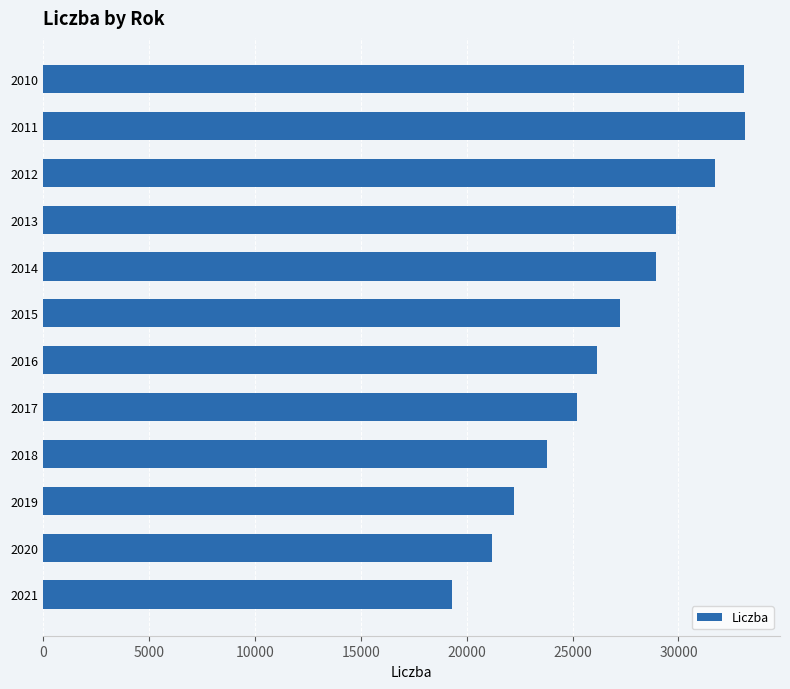

What is the maximum value shown in the chart?

33135